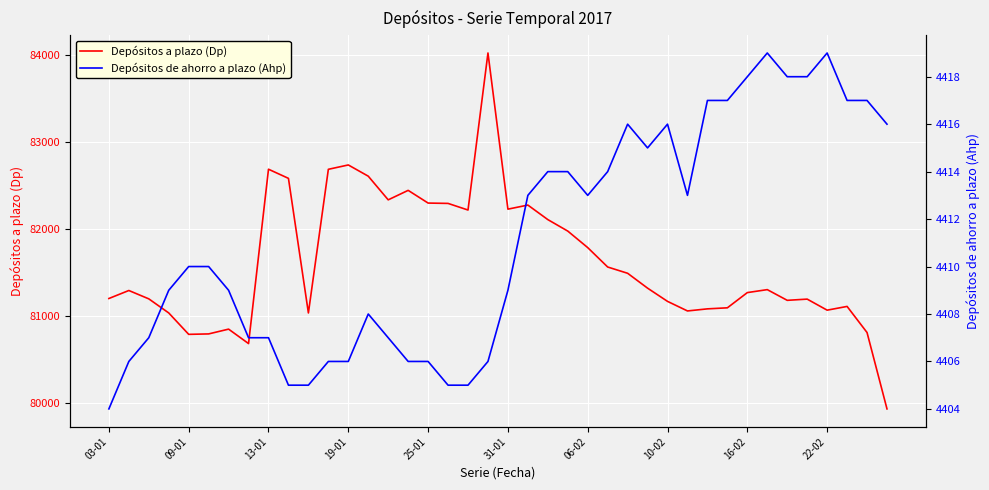

True or false: Depósitos de ahorro a plazo (Ahp) and Depósitos a plazo (Dp) intersect in this chart.

False